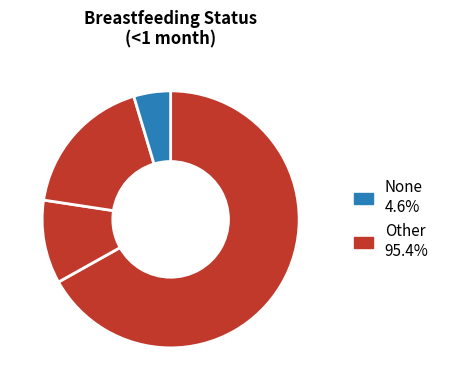

How many segments does this pie chart have?

4